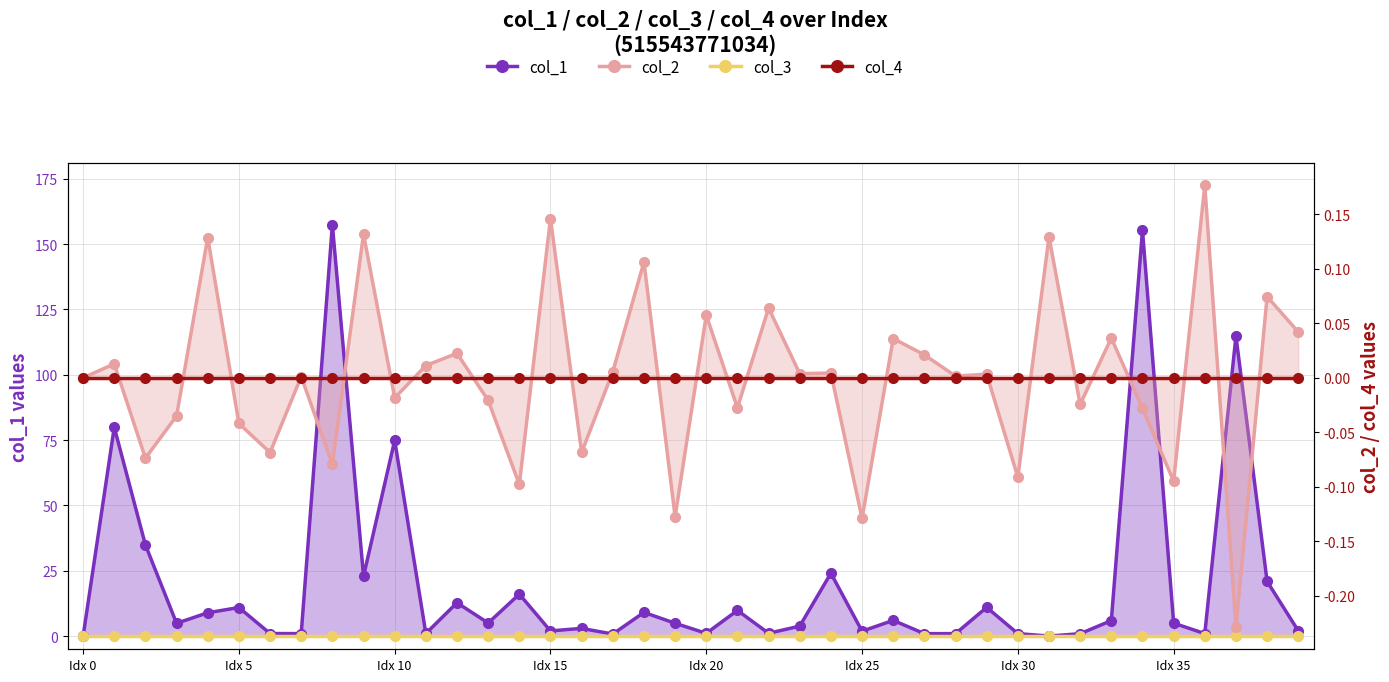

How many times do col_2 and col_3 cross each other?

26